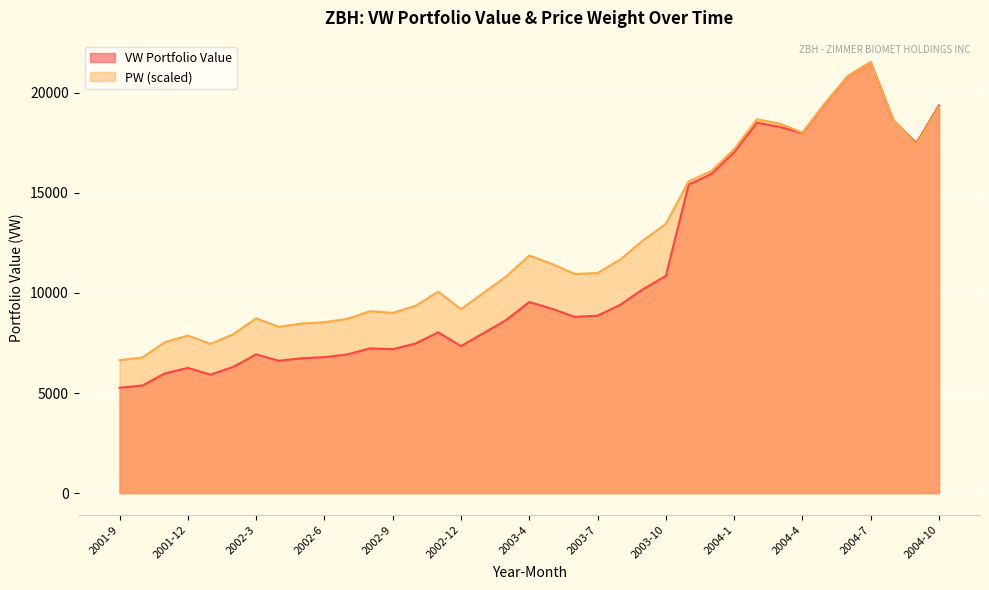

What is the difference between the second highest and second lowest values in the VW series?

15454.6